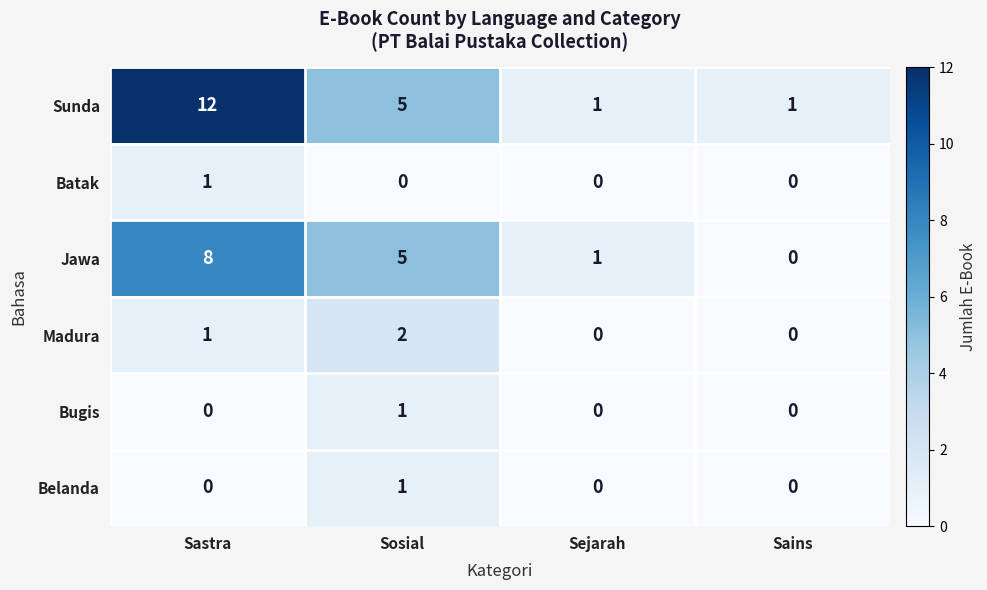

At which label does Jawa first exceed 5?

Sastra